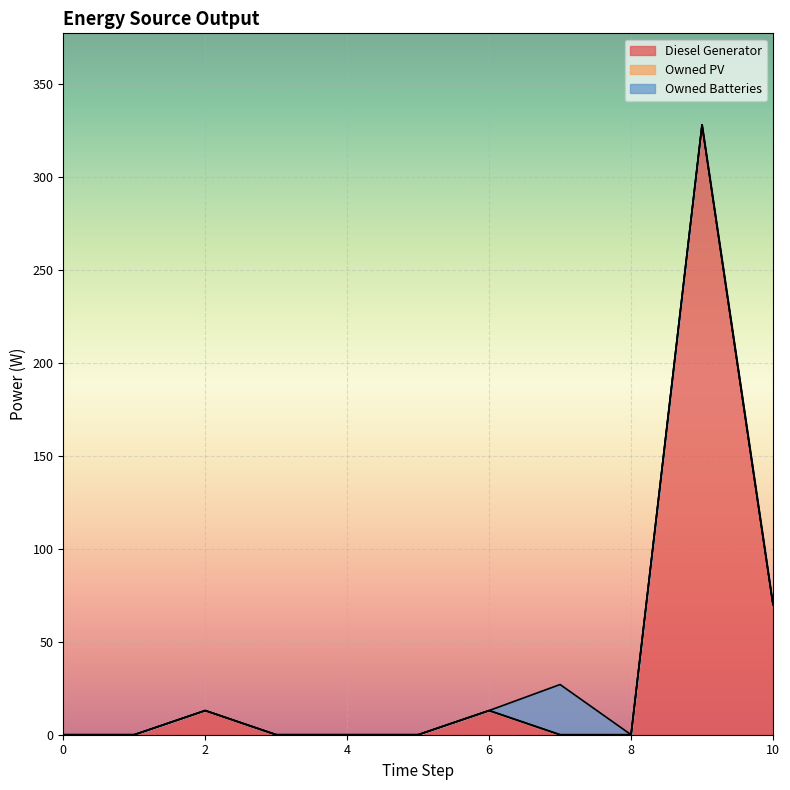

The value of Owned Batteries at 9 is 11.5. True or false?

False